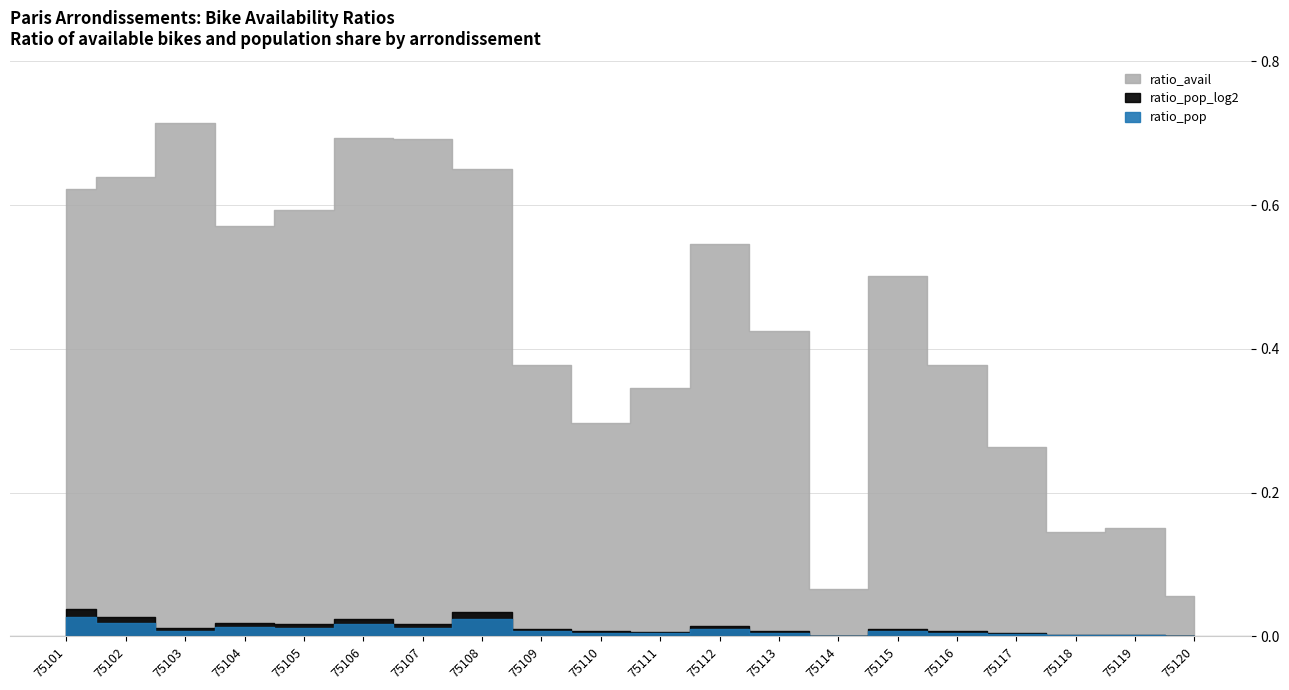

True or false: ratio_pop and ratio_pop_log2 intersect in this chart.

False